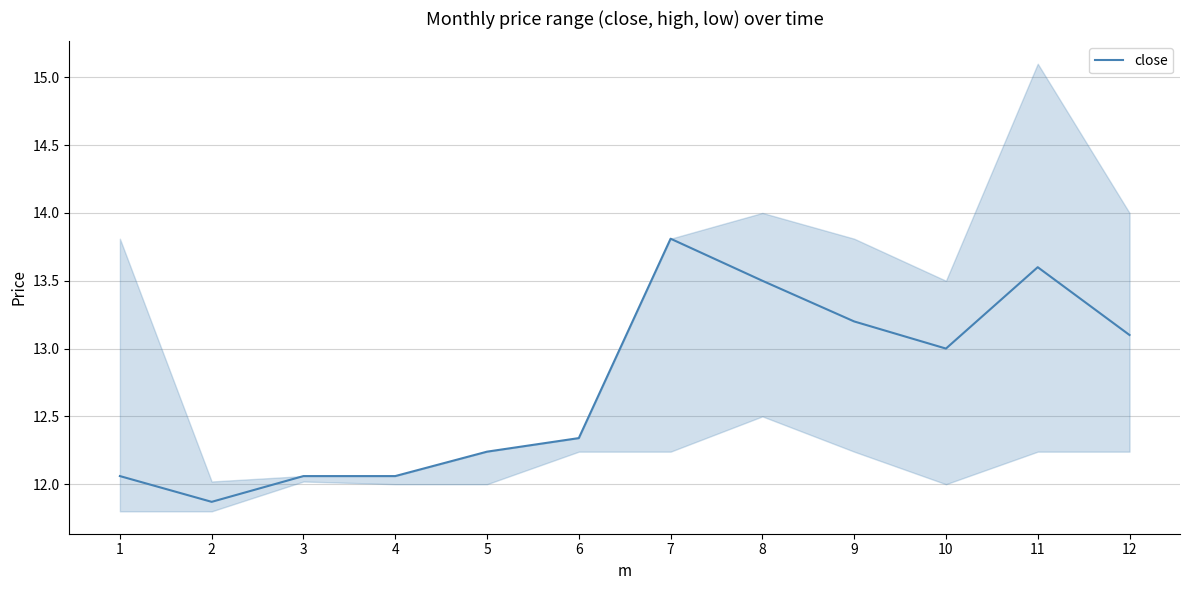

What is the average value?

12.7